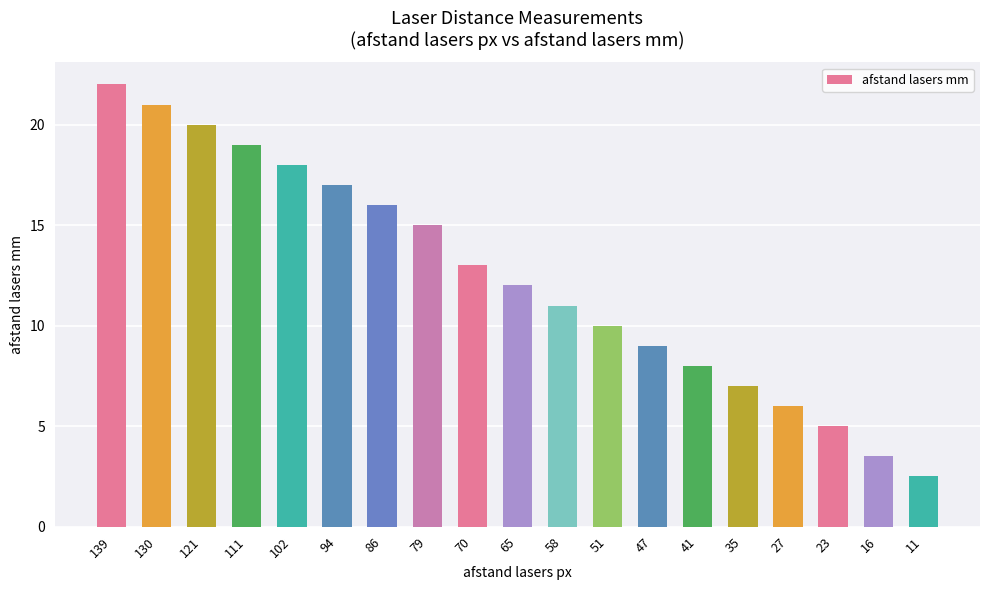

What is the difference between the values at 58 and 51?

1.0